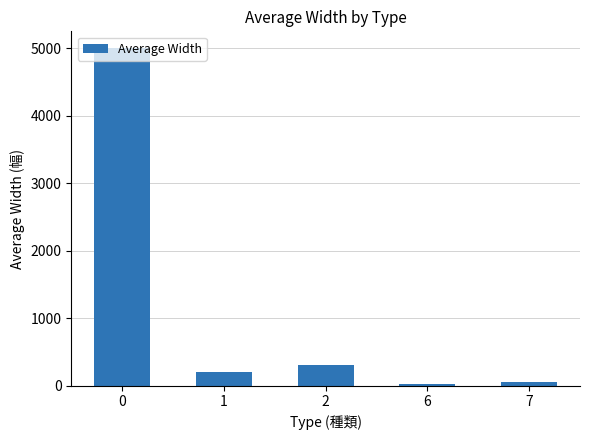

What is the average value?

1116.8